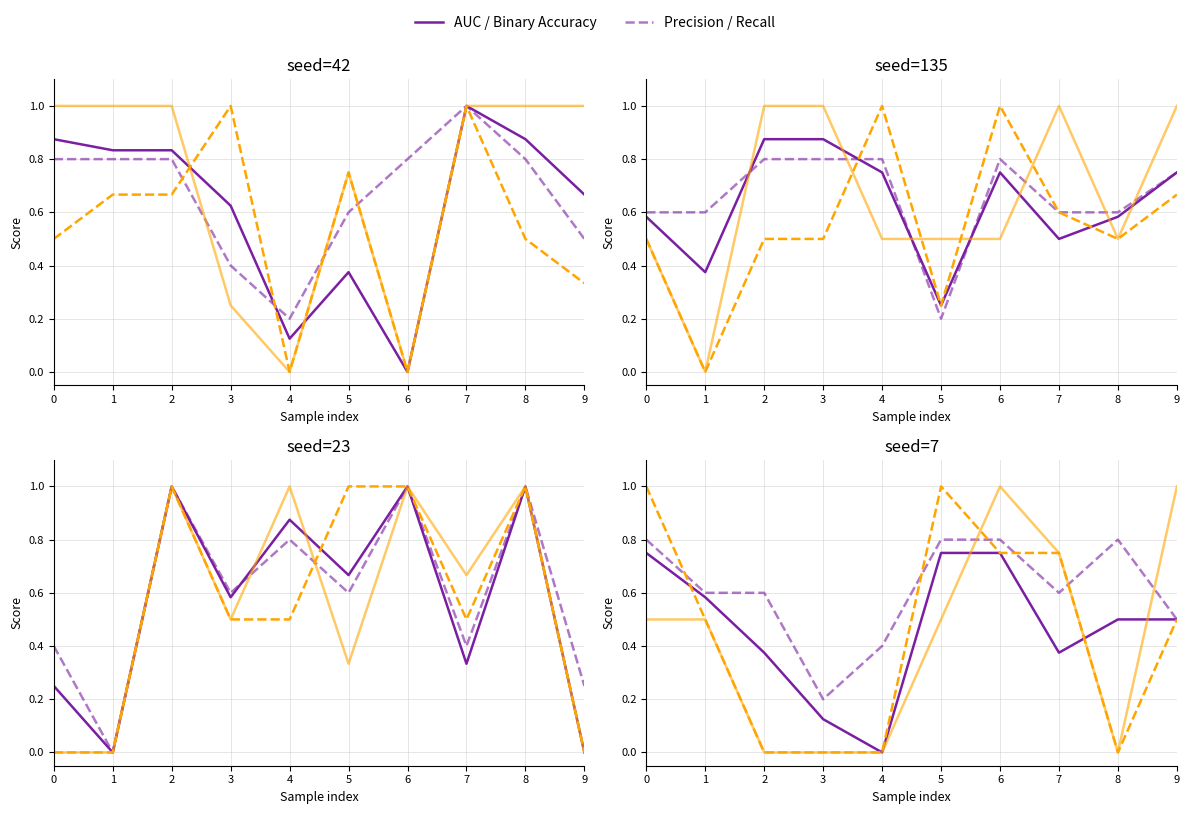

After their last crossing, which series has the higher values: Precision (Expected) or Recall?

Recall